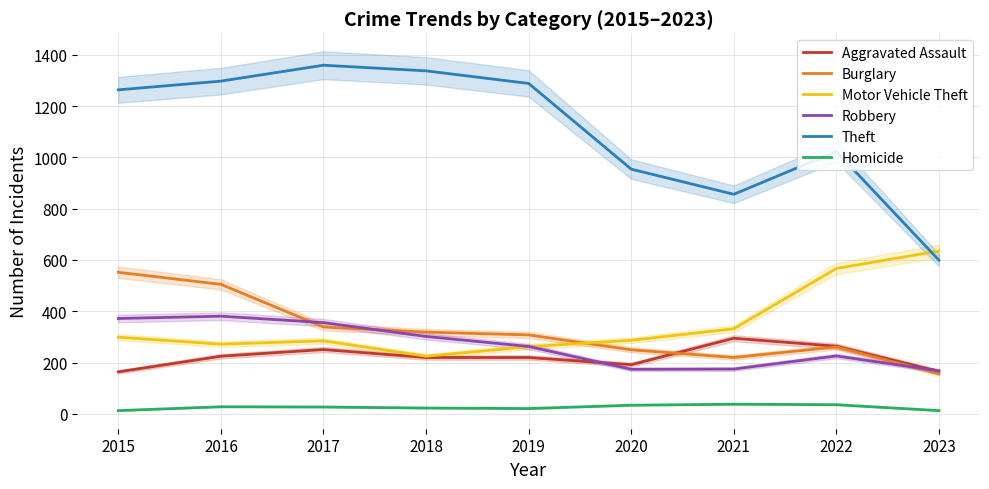

Reading right to left, list all the values displayed in this chart.

Aggravated Assault: 166	264	295	192	220	220	251	225	164
Burglary: 156	261	220	250	308	319	339	505	552
Motor Vehicle Theft: 635	567	332	287	262	225	285	272	299
Robbery: 168	226	175	174	263	302	356	381	372
Theft: 599	1023	856	954	1288	1337	1359	1297	1263
Homicide: 13	36	38	34	21	23	27	28	13